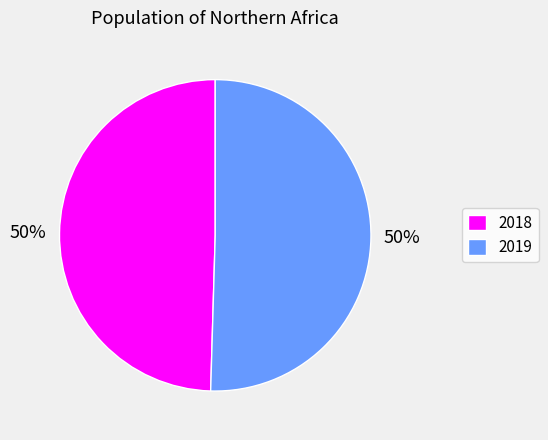

How many slices are in this pie chart?

2